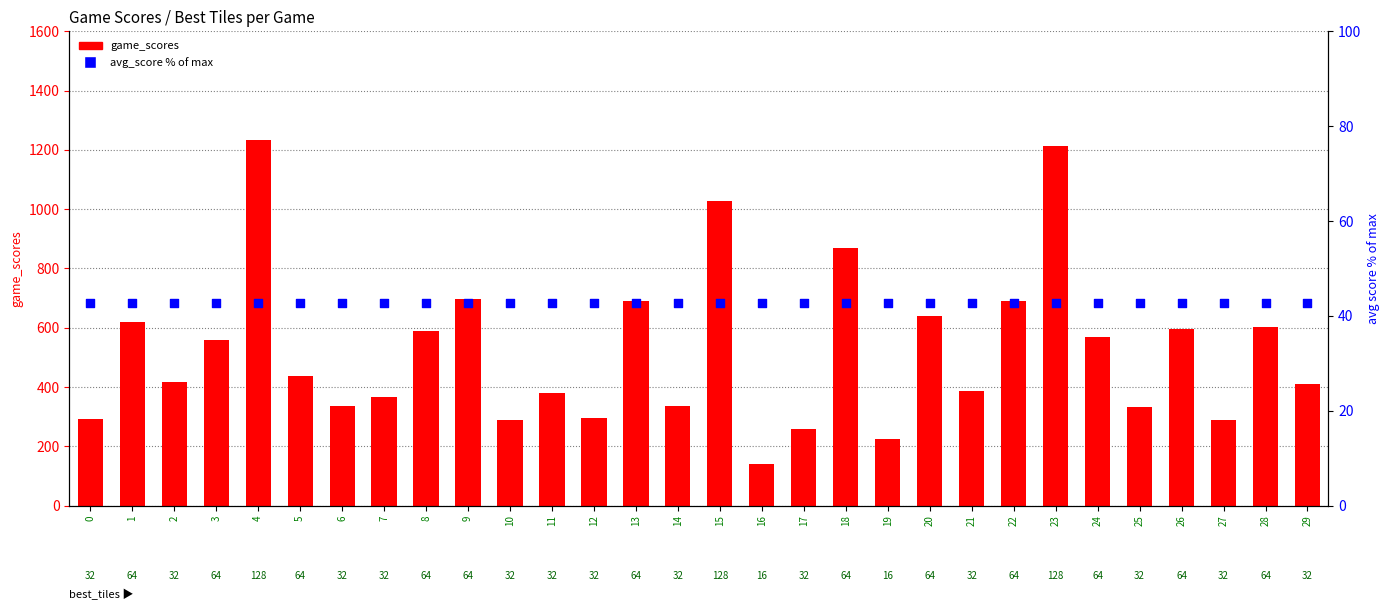

Which series has the largest total across all categories?

game_scores